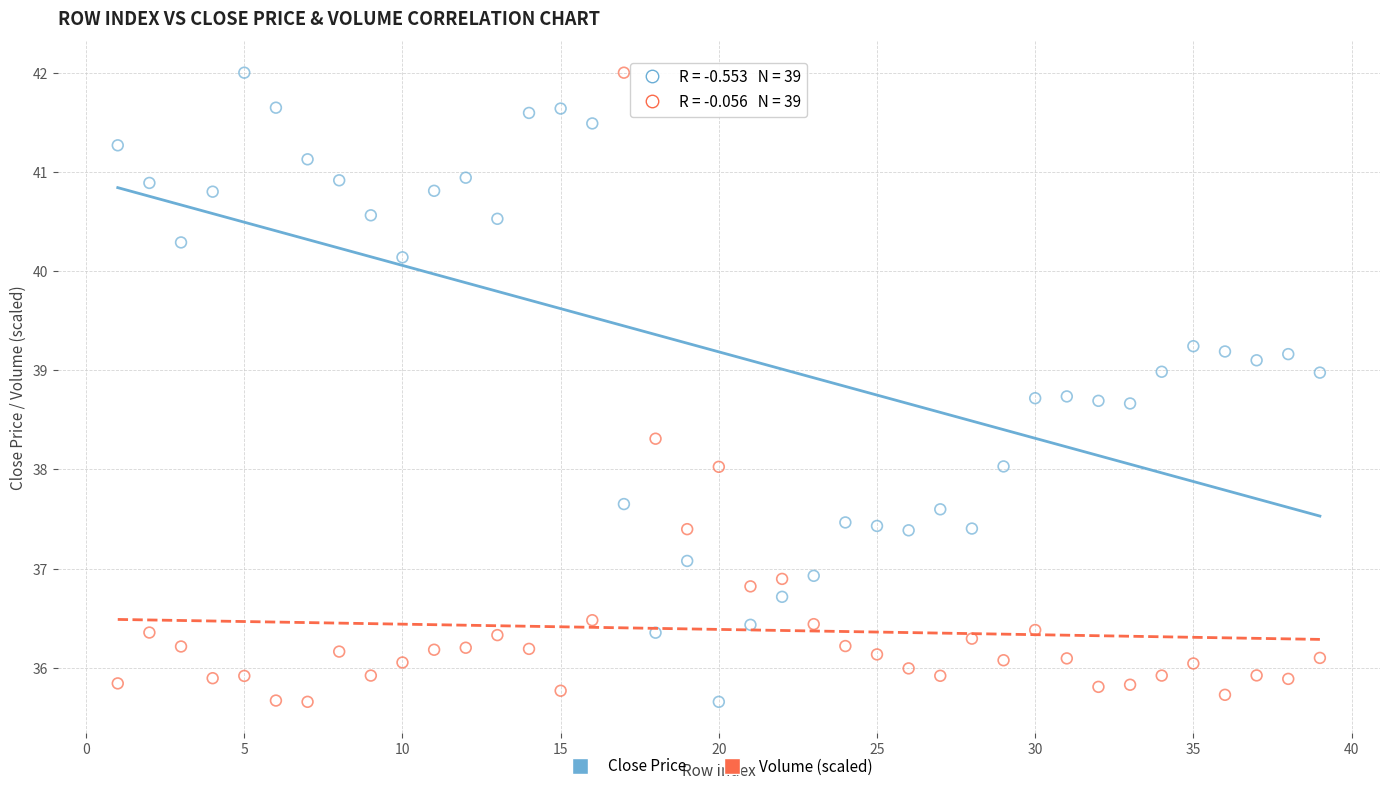

What is the X range (max minus min) for the scatter plot?

38.0